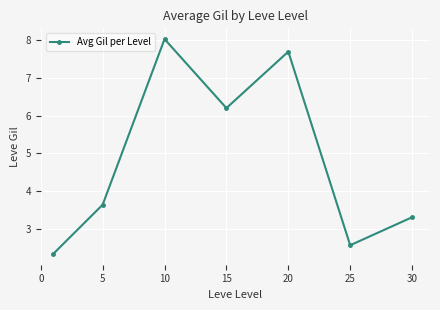

How many data points are less than 3?

2